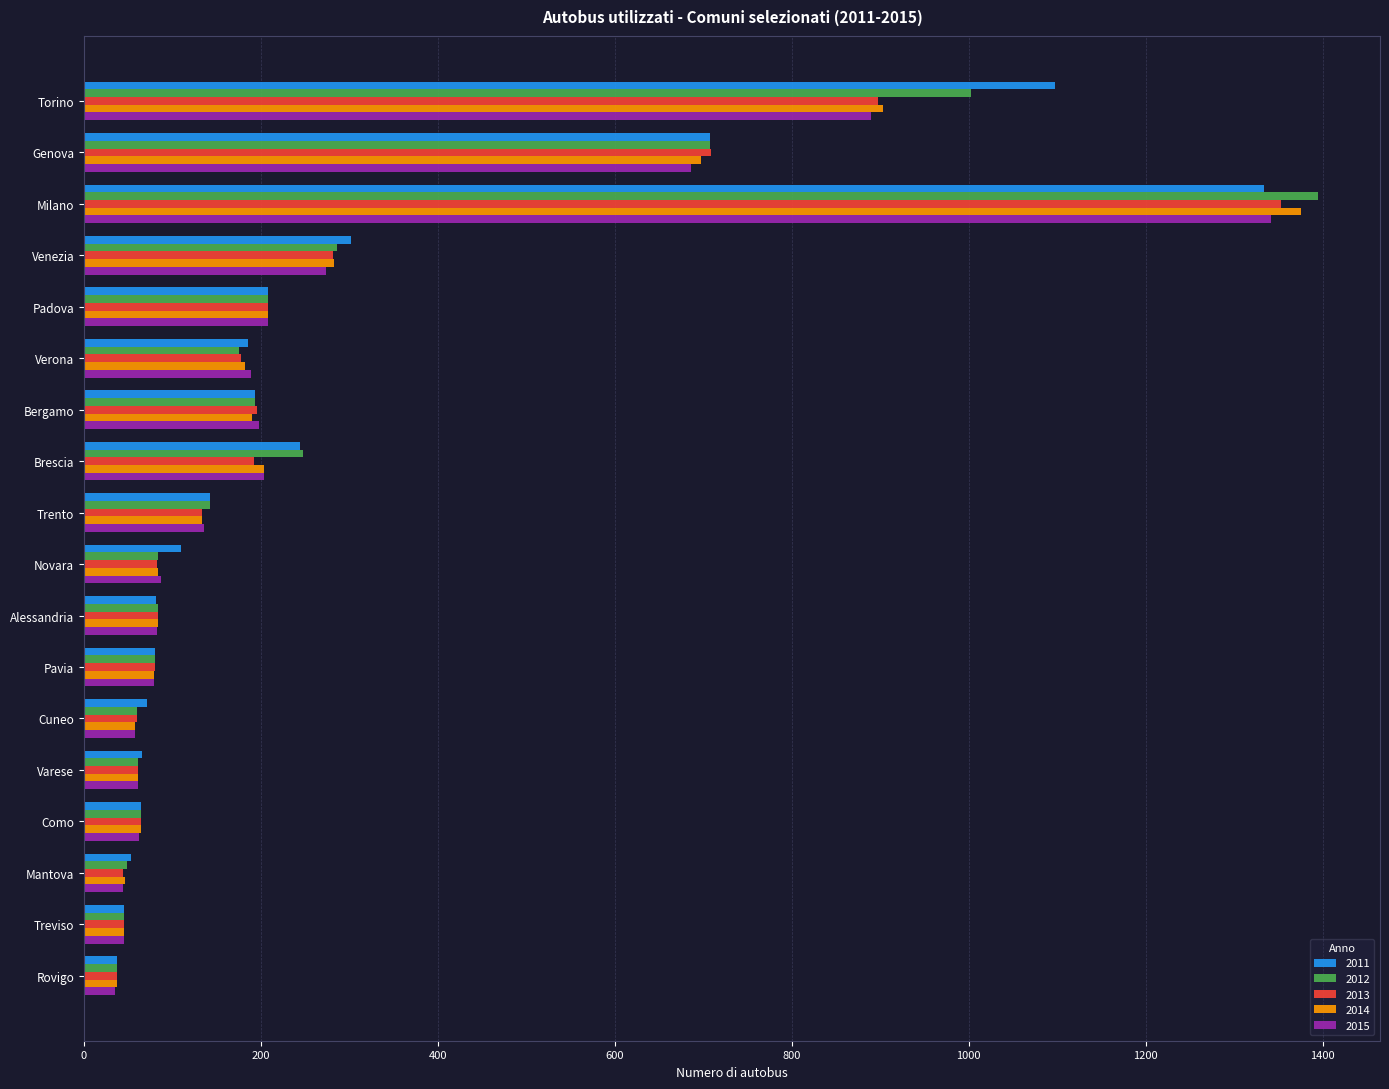

What is the maximum value for 2015?

1342